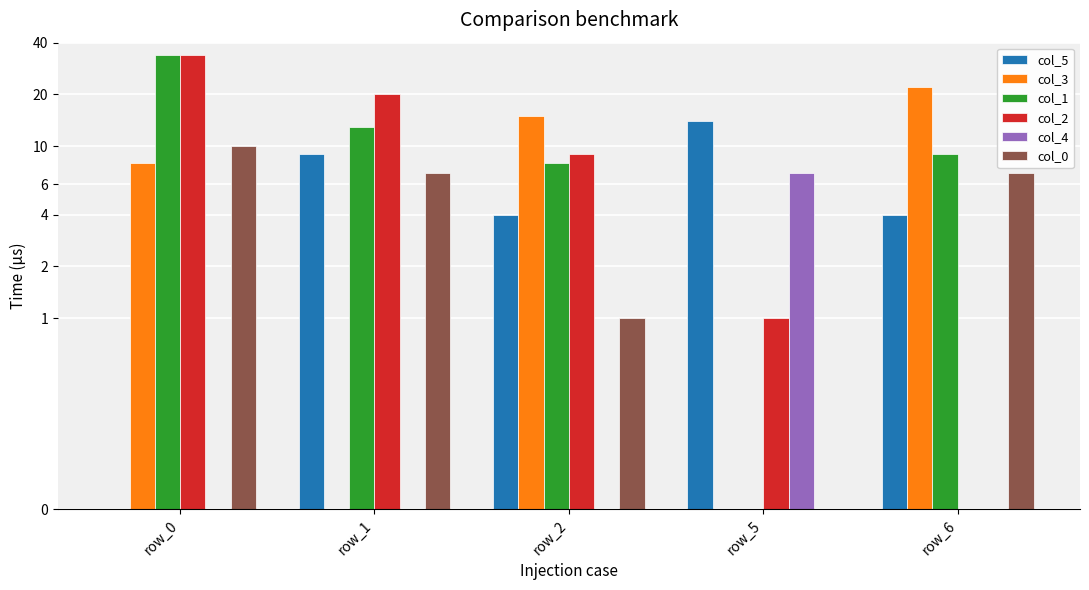

Between row_2 and row_0, which is larger?

row_2